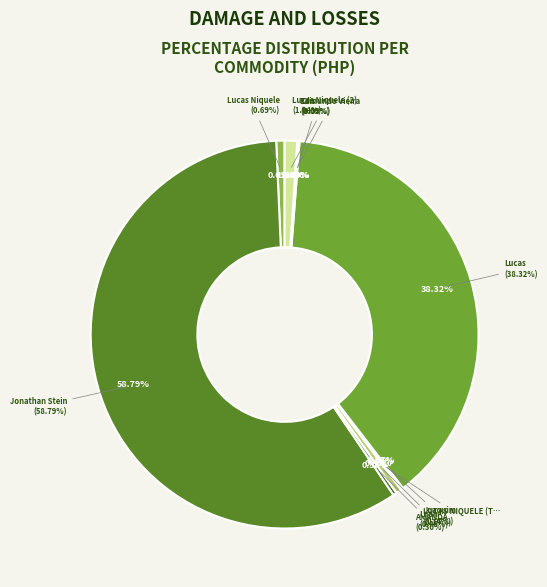

To the nearest percent, what portion does Lucas represent?

38%